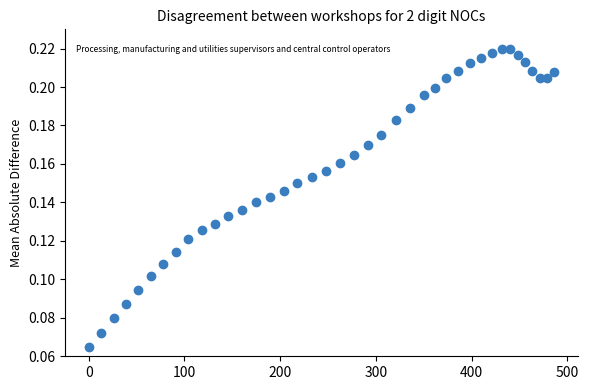

What is the range of X values (max minus min)?

486.3